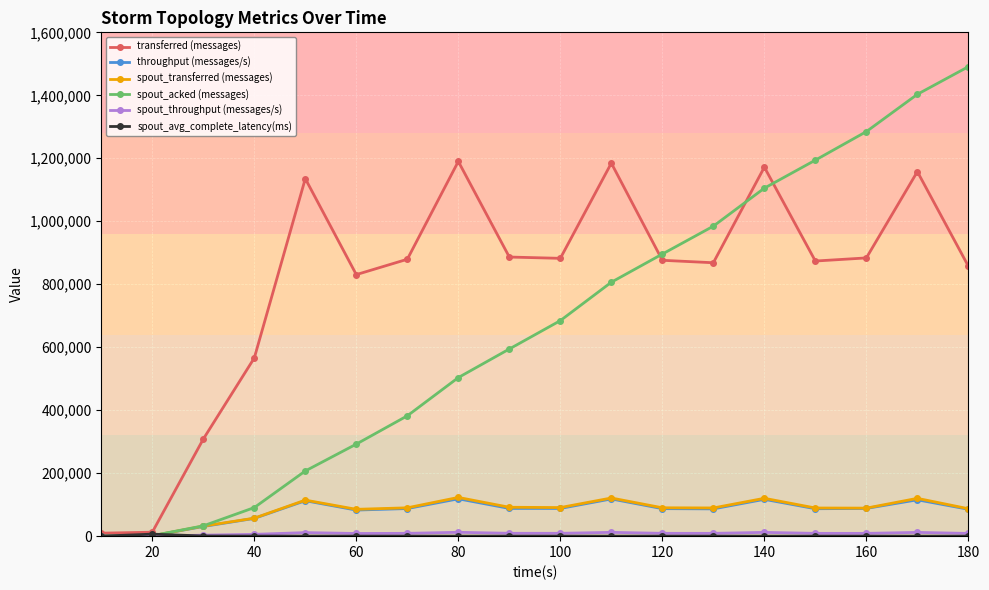

What is the value of the spout_acked (messages) point at the 15th from the left?

1194140.0